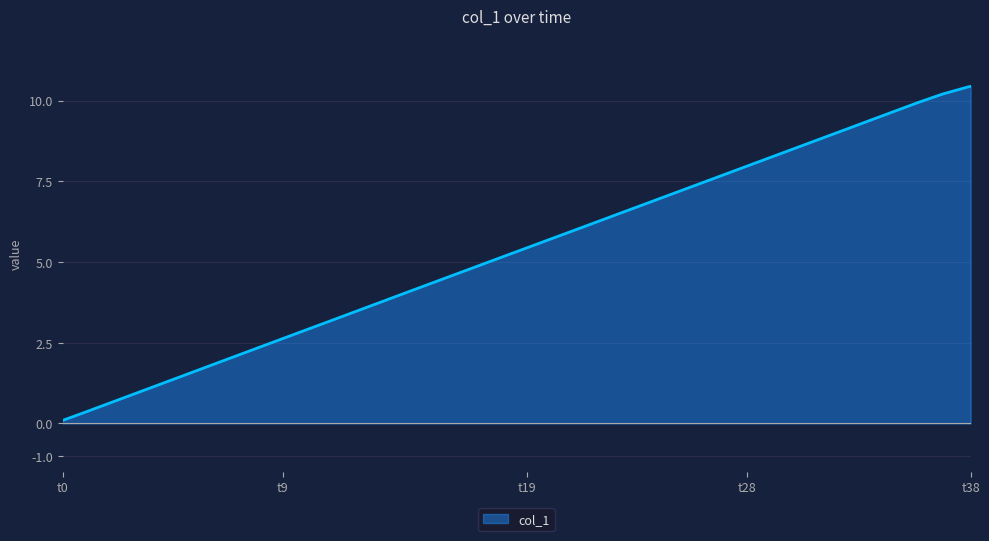

Reading left to right, extract all data points from this chart.

0.1	0.4	0.7	0.9	1.2	1.5	1.8	2.1	2.3	2.6	2.9	3.2	3.5	3.8	4.0	4.3	4.6	4.9	5.2	5.4	5.7	6.0	6.3	6.6	6.8	7.1	7.4	7.7	8.0	8.3	8.5	8.8	9.1	9.4	9.7	9.9	10.2	10.4	10.4